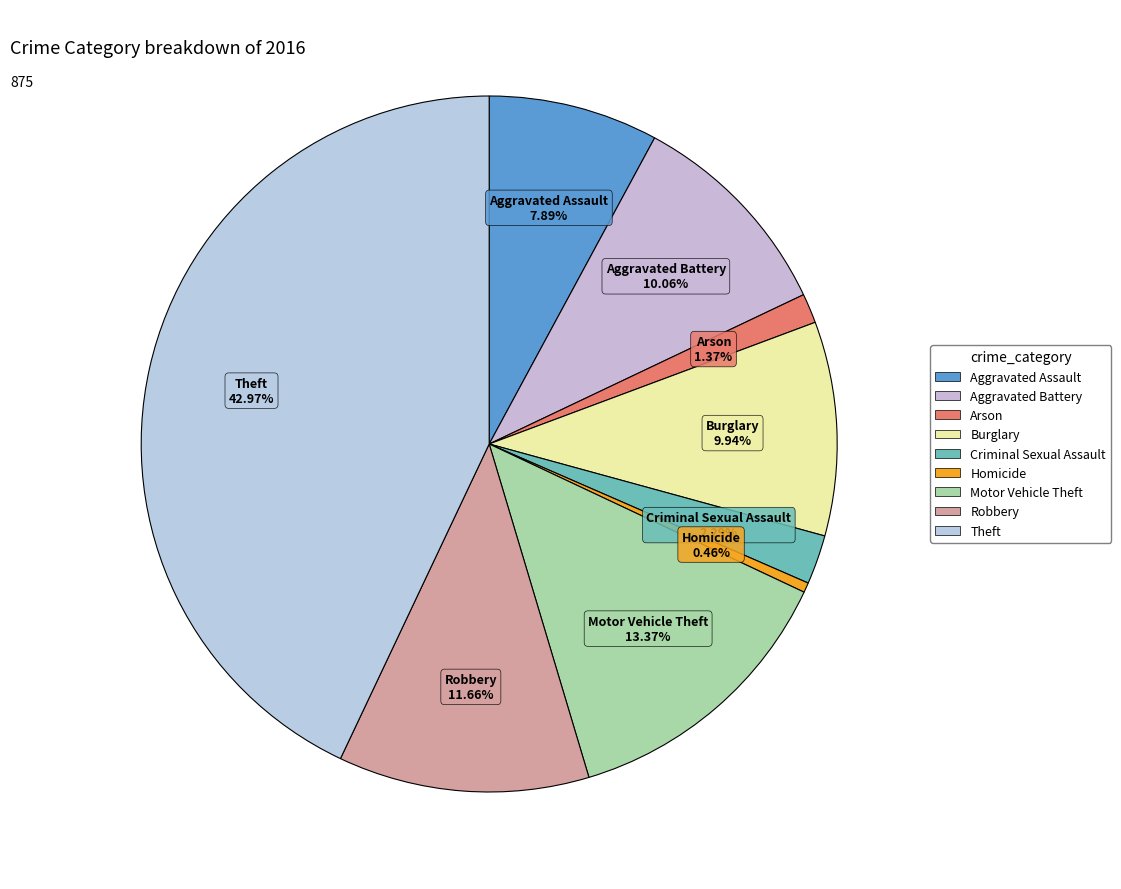

True or false: Criminal Sexual Assault accounts for 2% of the total.

True